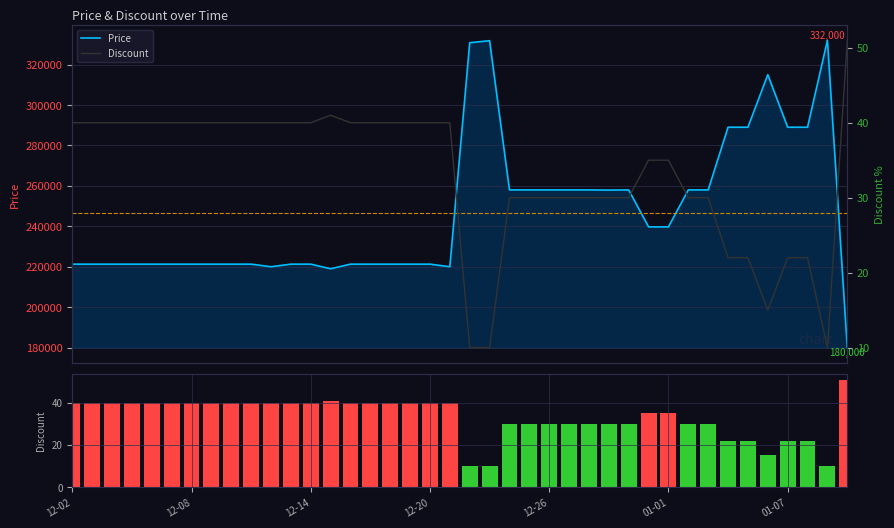

At which category does the chart reach its minimum across all series?

20